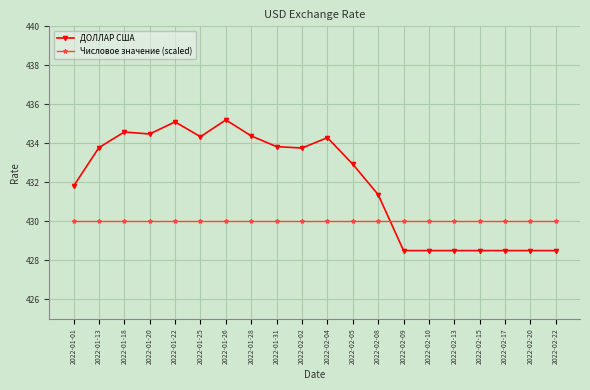

At which label does ДОЛЛАР США first exceed 433?

2022-01-13